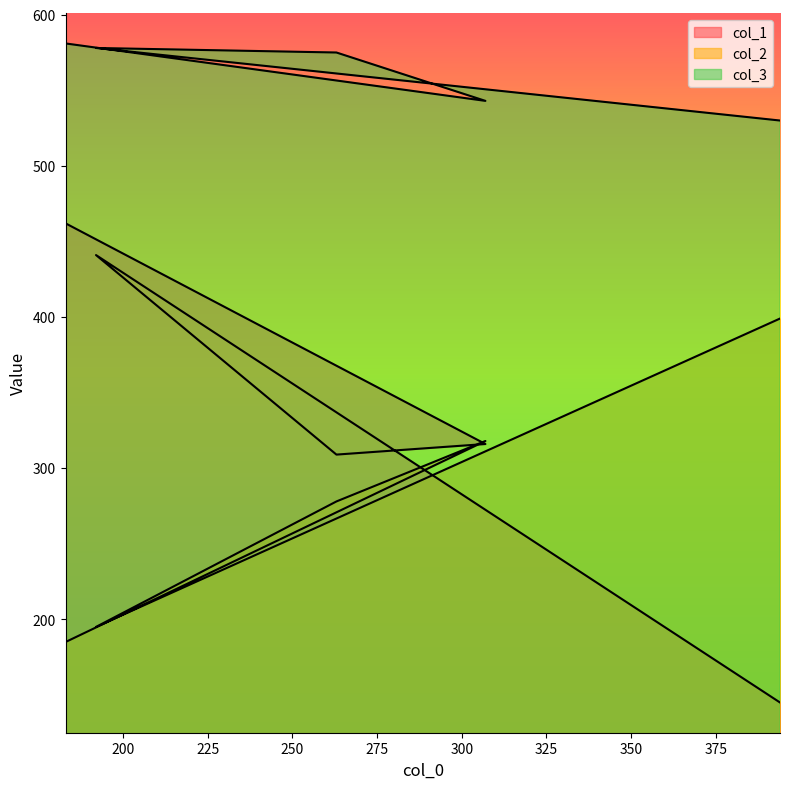

Reading left to right, transcribe all the data shown in this chart.

col_1: 462	316	309	441	145
col_2: 185	318	278	195	399
col_3: 581	543	575	578	530